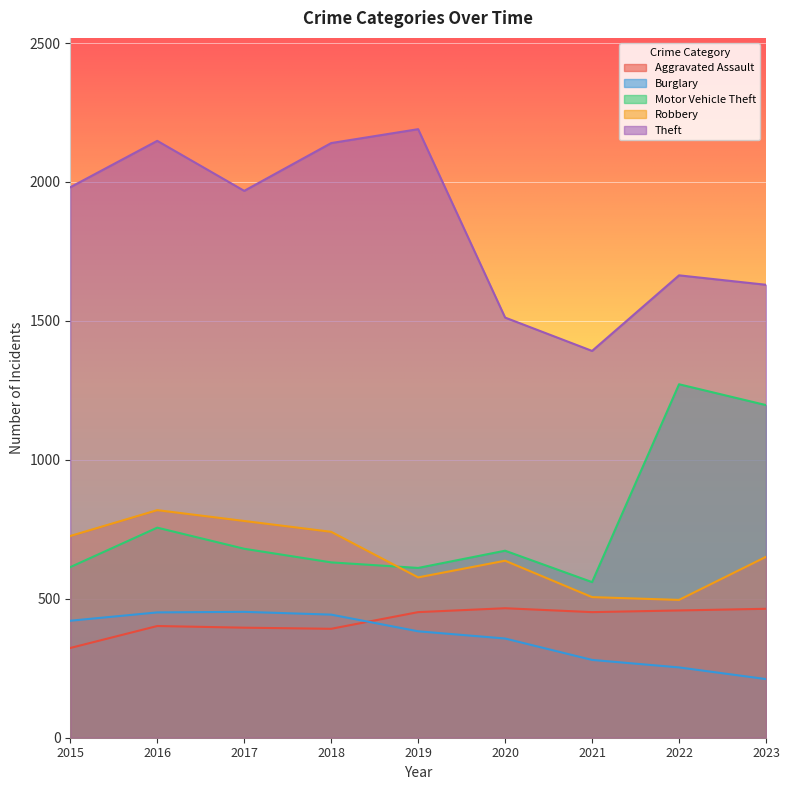

How many interior local valleys does the Aggravated Assault series have?

2